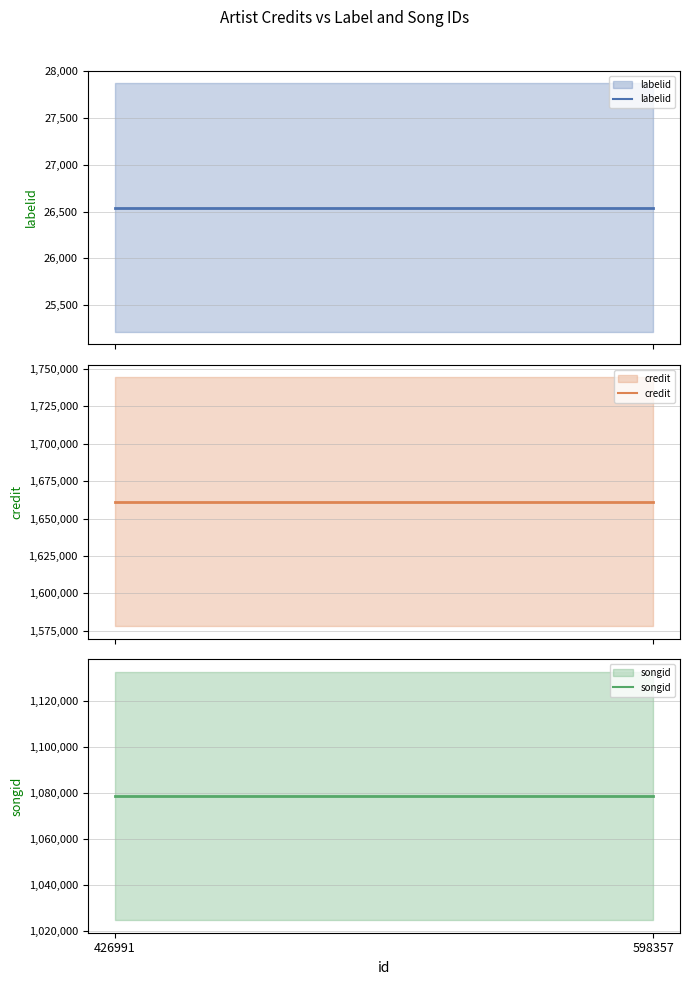

Which has a higher value, 598357 or 426991?

598357